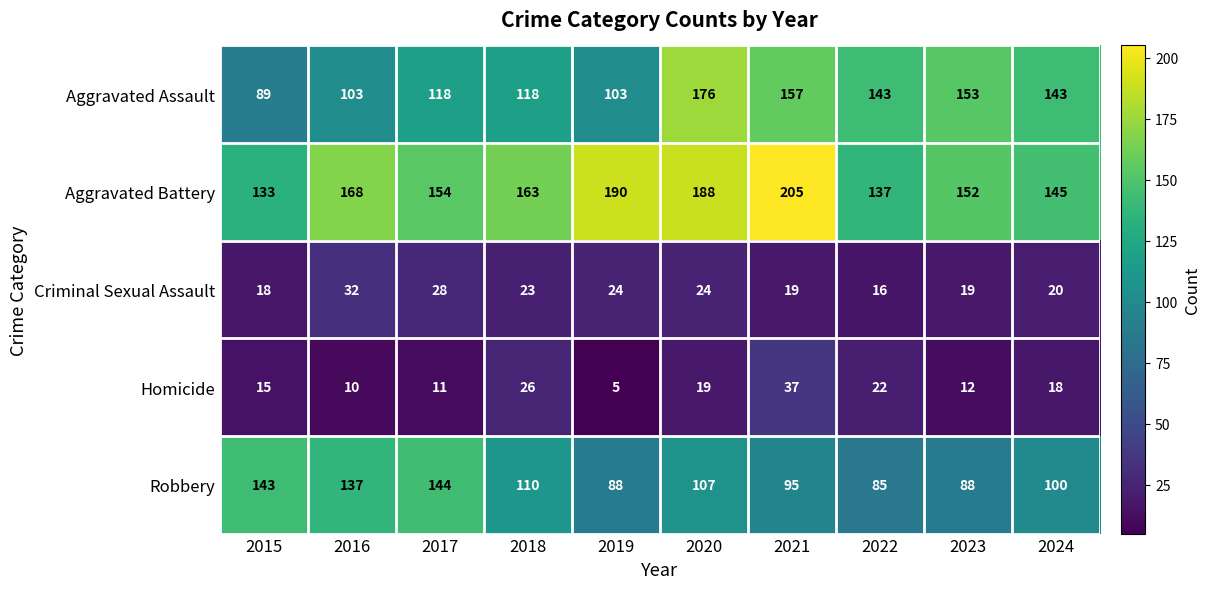

How many data points does each series have?

10